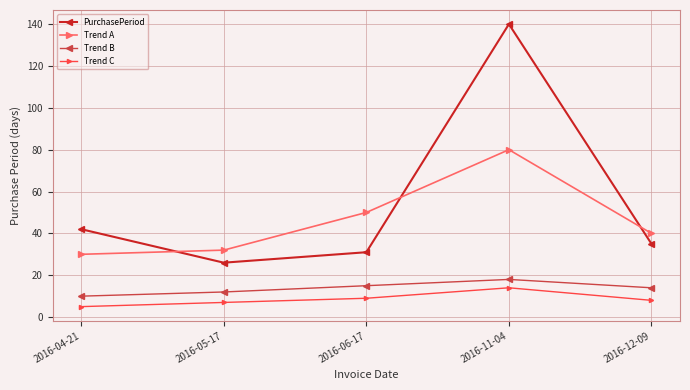

Reading left to right, what are all the values shown in this chart?

PurchasePeriod: 2016-04-21=42	2016-05-17=26	2016-06-17=31	2016-11-04=140	2016-12-09=35
Trend A: 2016-04-21=30	2016-05-17=32	2016-06-17=50	2016-11-04=80	2016-12-09=40
Trend B: 2016-04-21=10	2016-05-17=12	2016-06-17=15	2016-11-04=18	2016-12-09=14
Trend C: 2016-04-21=5	2016-05-17=7	2016-06-17=9	2016-11-04=14	2016-12-09=8